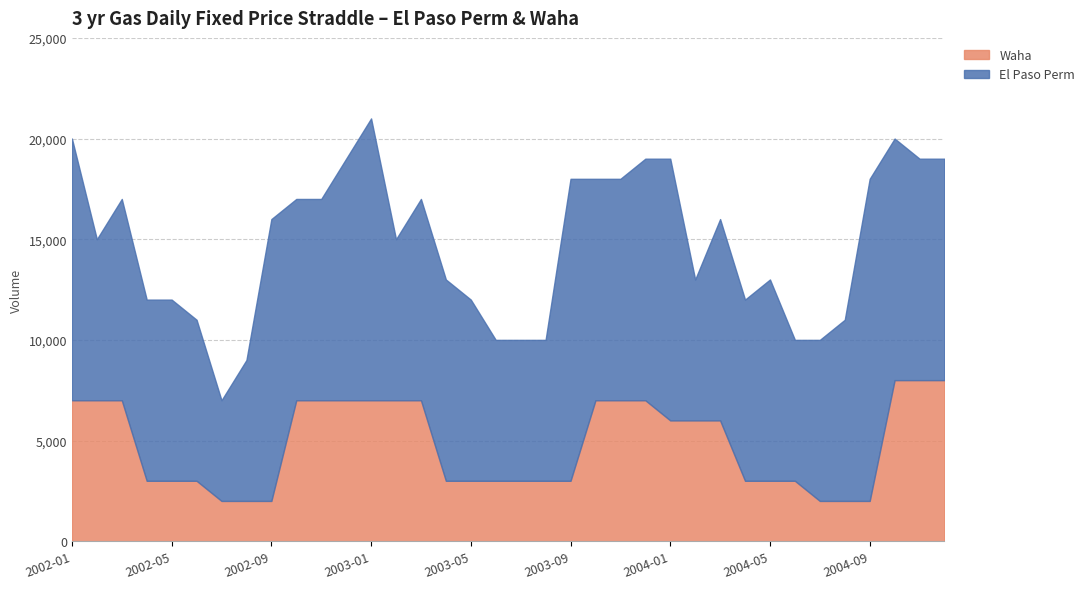

True or false: Waha has a value of 1913 at 2004-05.

False